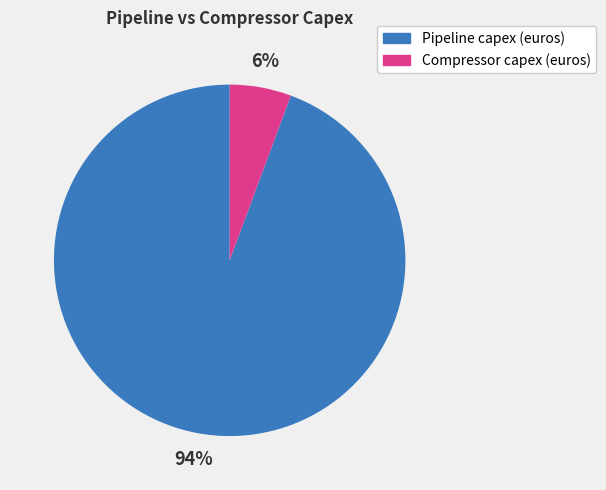

Which category has the biggest portion of the pie?

Pipeline capex (euros)